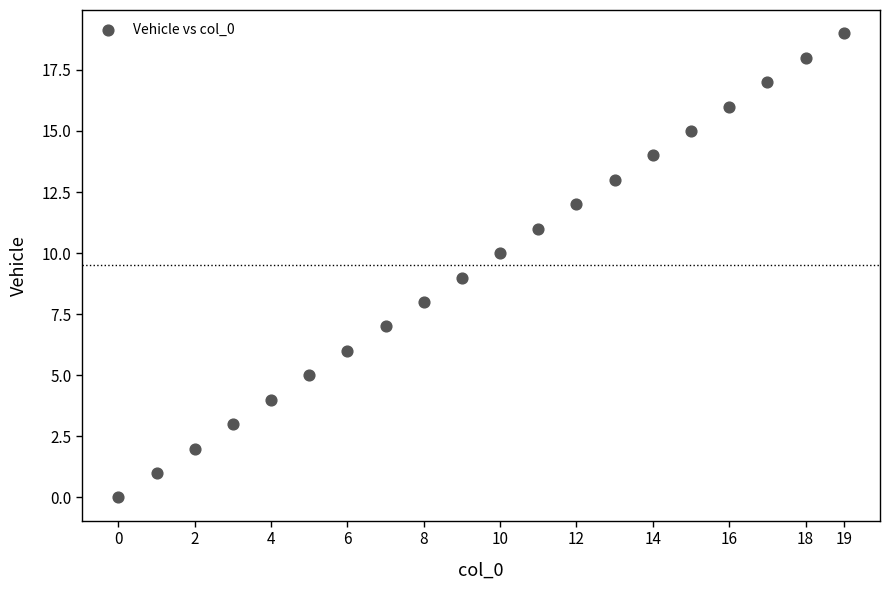

What is the range of Y values (max minus min)?

19